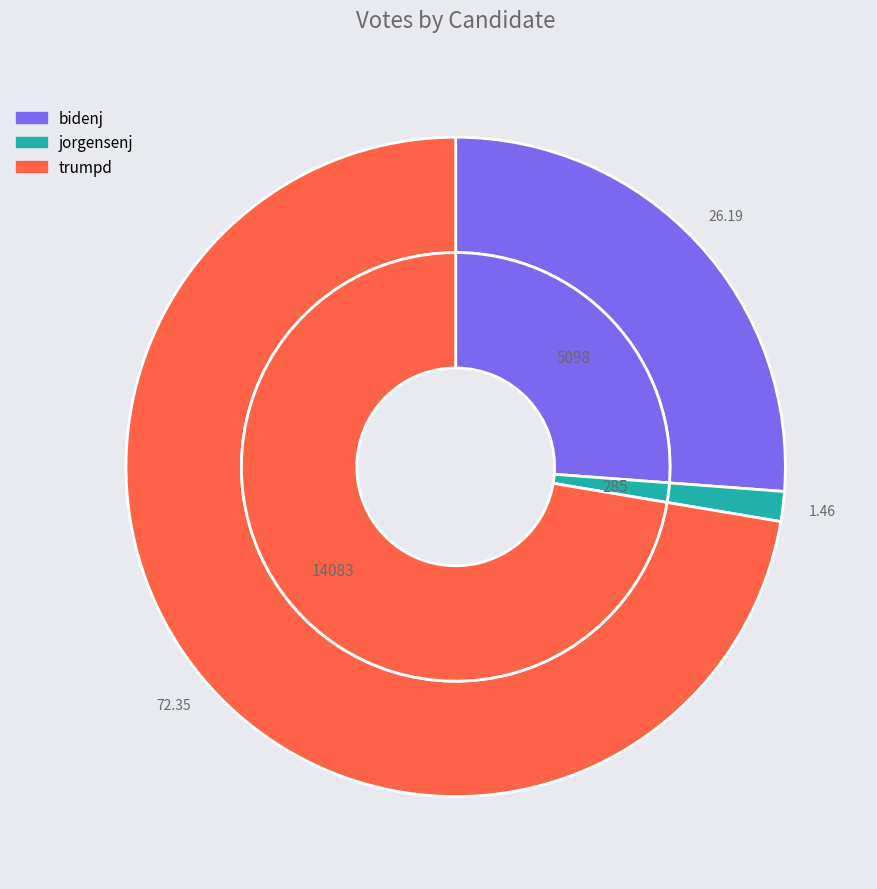

Is there any slice that represents more than half of the pie?

Yes